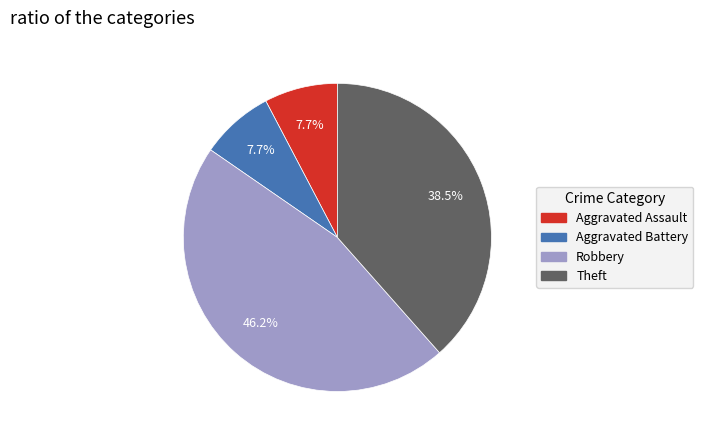

What portion of the pie excludes Aggravated Battery?

92.3%